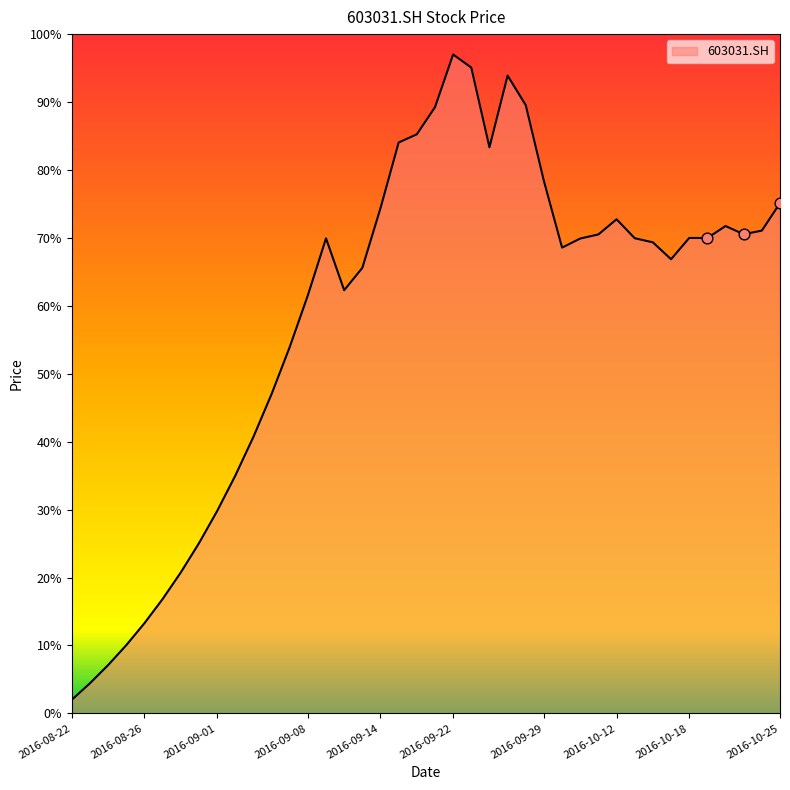

What is the maximum value shown in the chart?

97.0